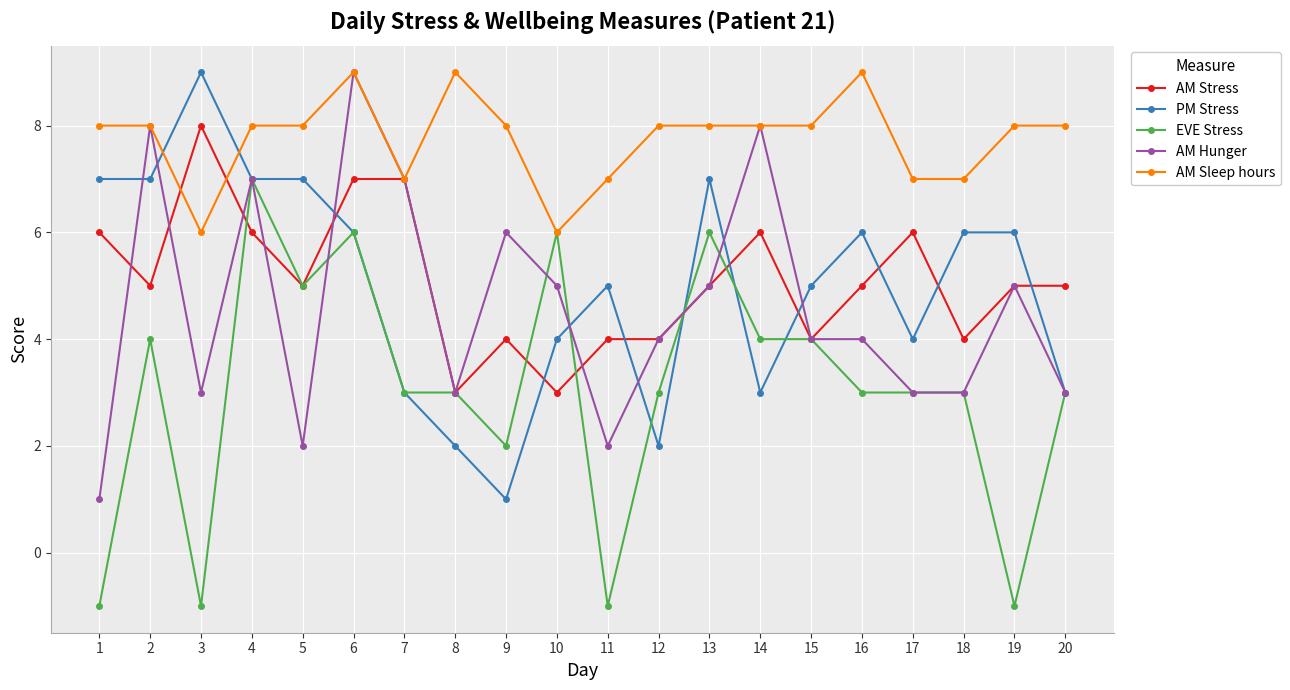

How many times do PM Stress and AM Sleep hours cross each other?

2